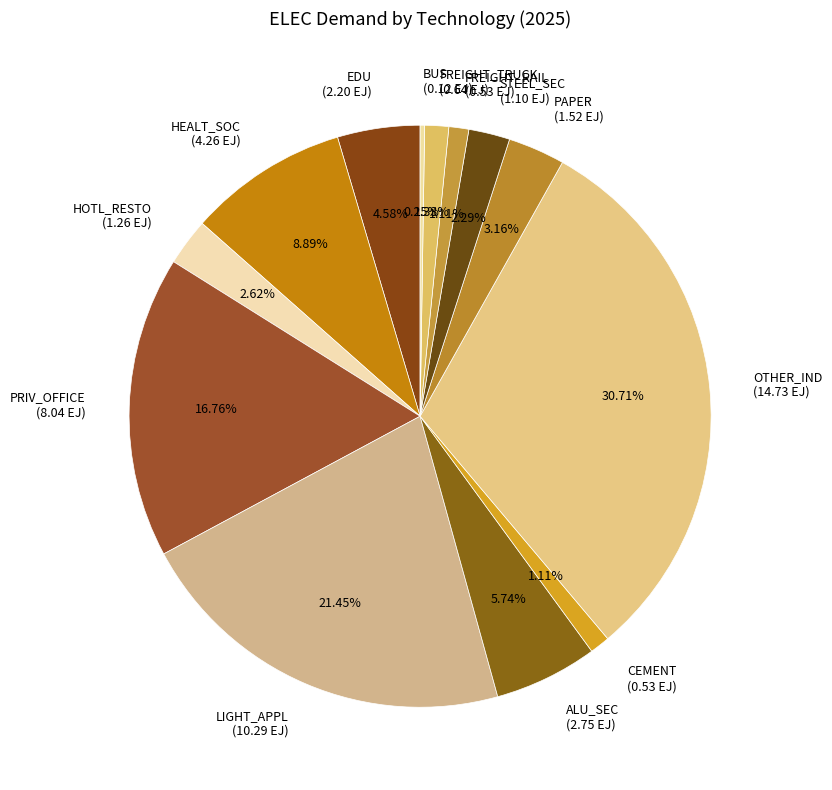

Does FREIGHT_TRUCK (0.64 EJ) represent more than half of the total?

No